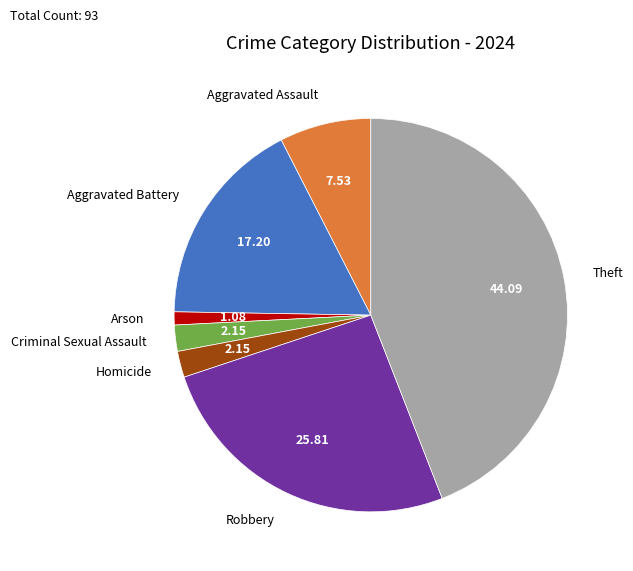

Does any single category account for the majority?

No